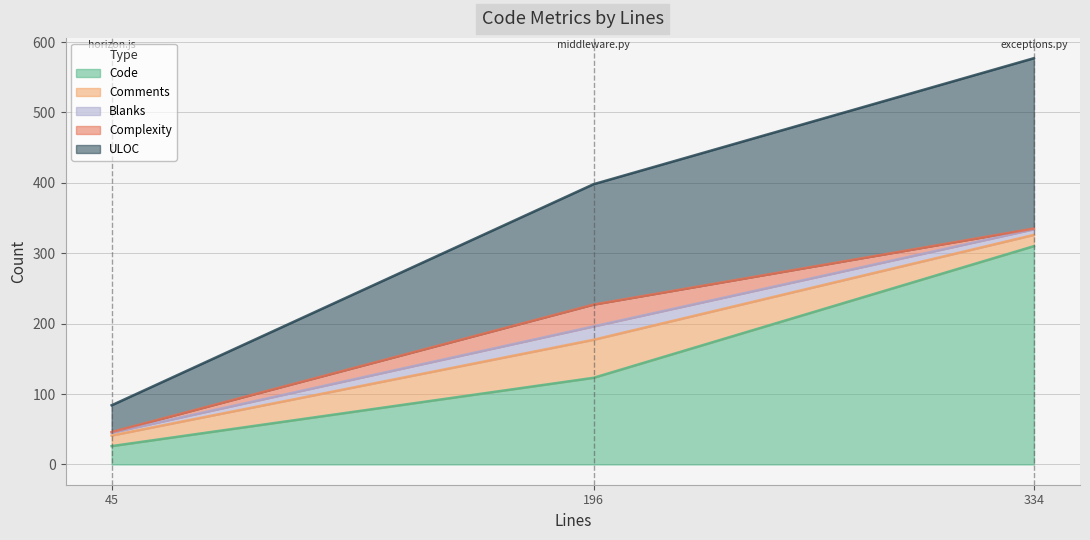

What are all the series names shown in the legend?

Code, Comments, Blanks, Complexity, ULOC